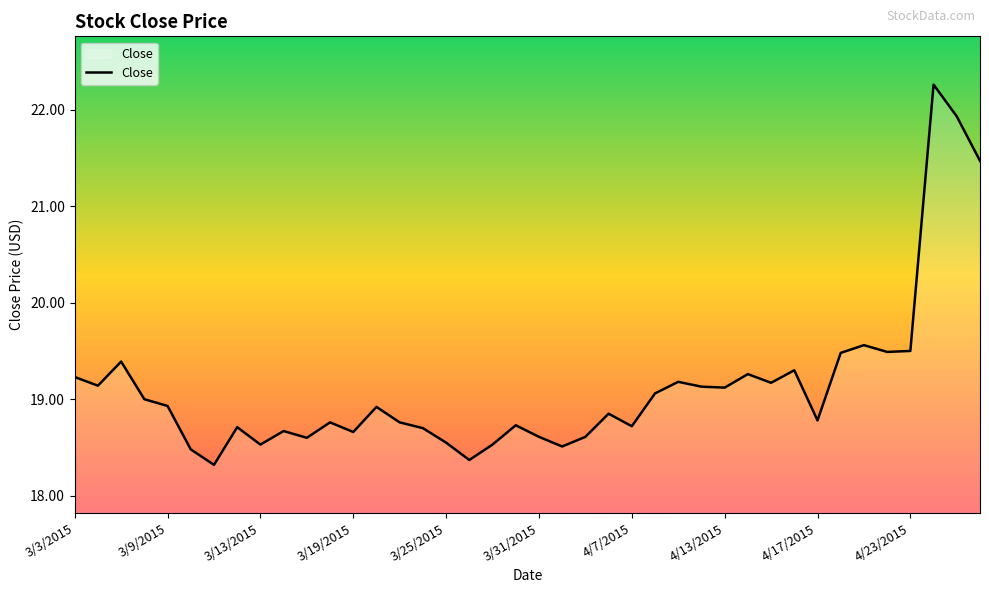

What is the minimum value shown in the chart?

18.3